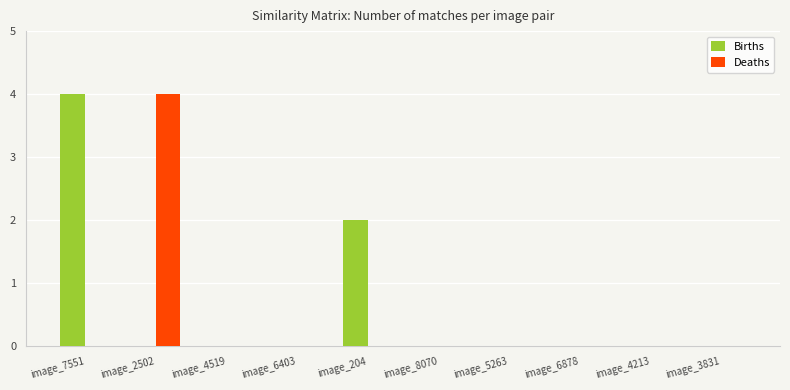

Count the number of data series in this chart.

2